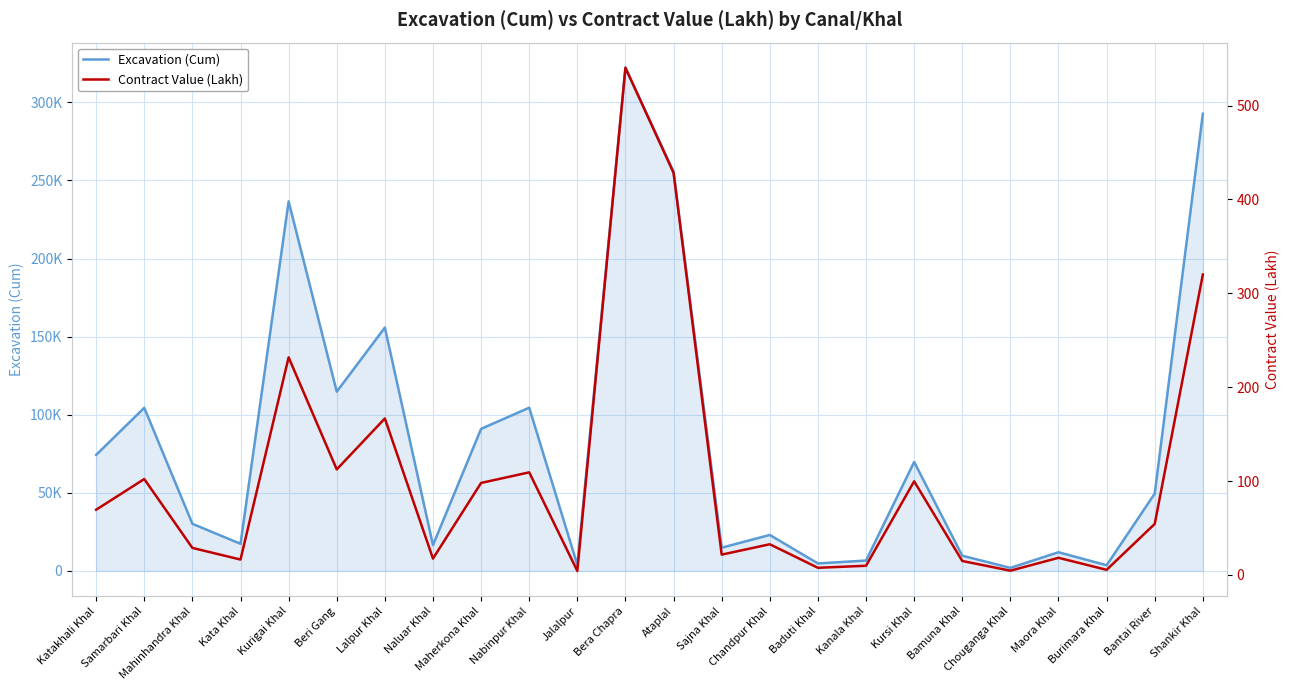

Which series has the largest range (max minus min)?

Excavation (Cum)